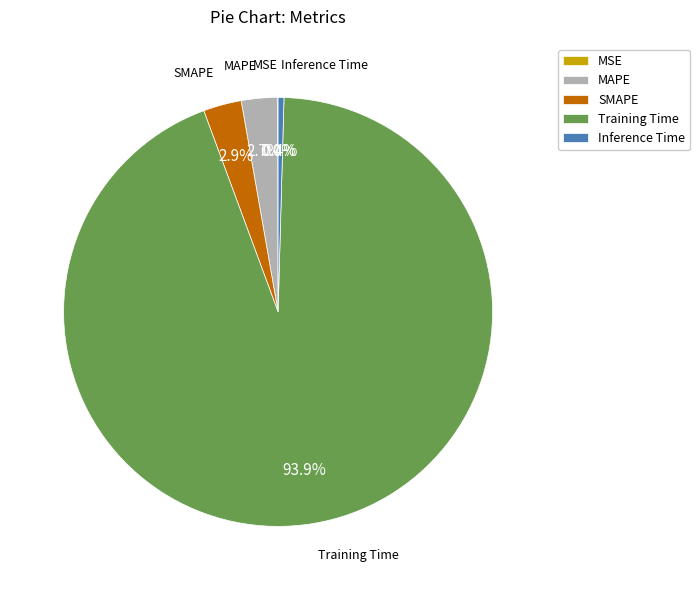

Combined, do Training Time and MAPE account for over 50%?

Yes